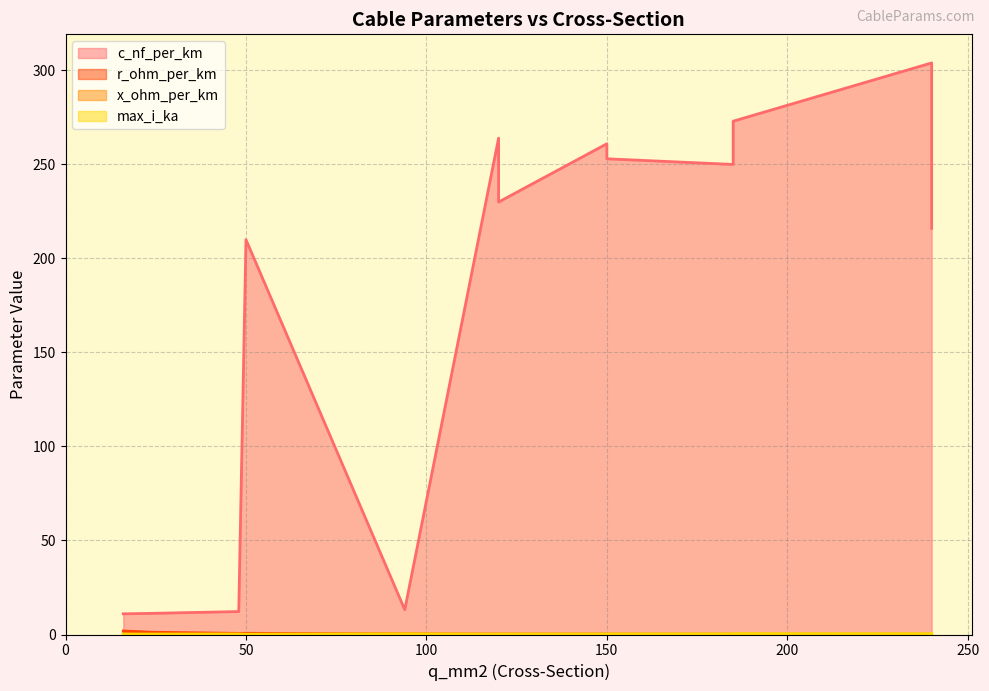

At which category does the chart reach its minimum across all series?

240